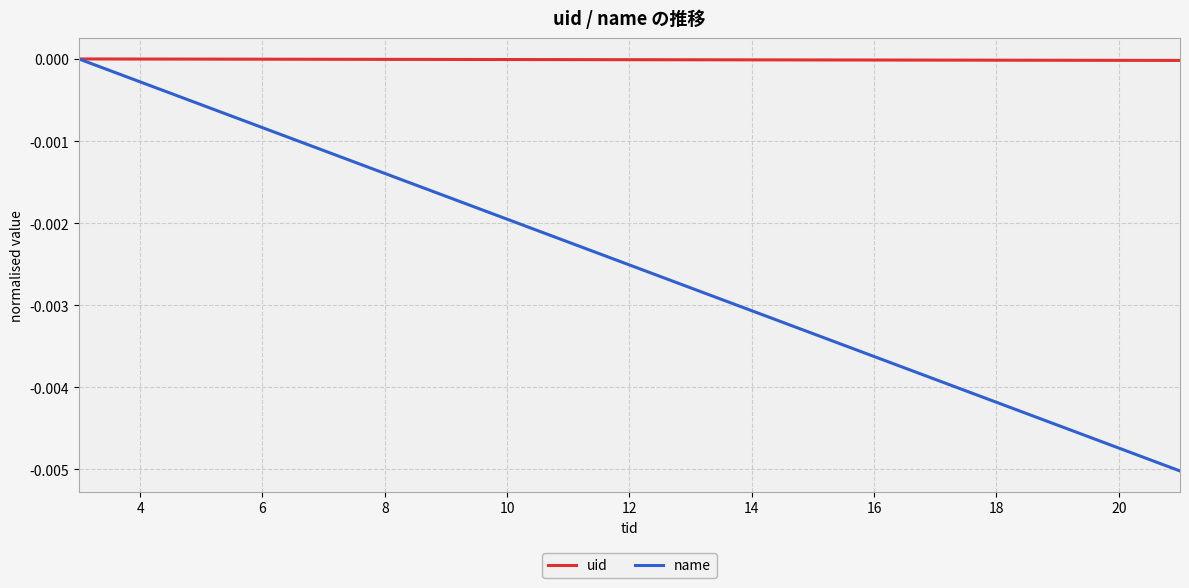

Which series has the widest spread of values?

name